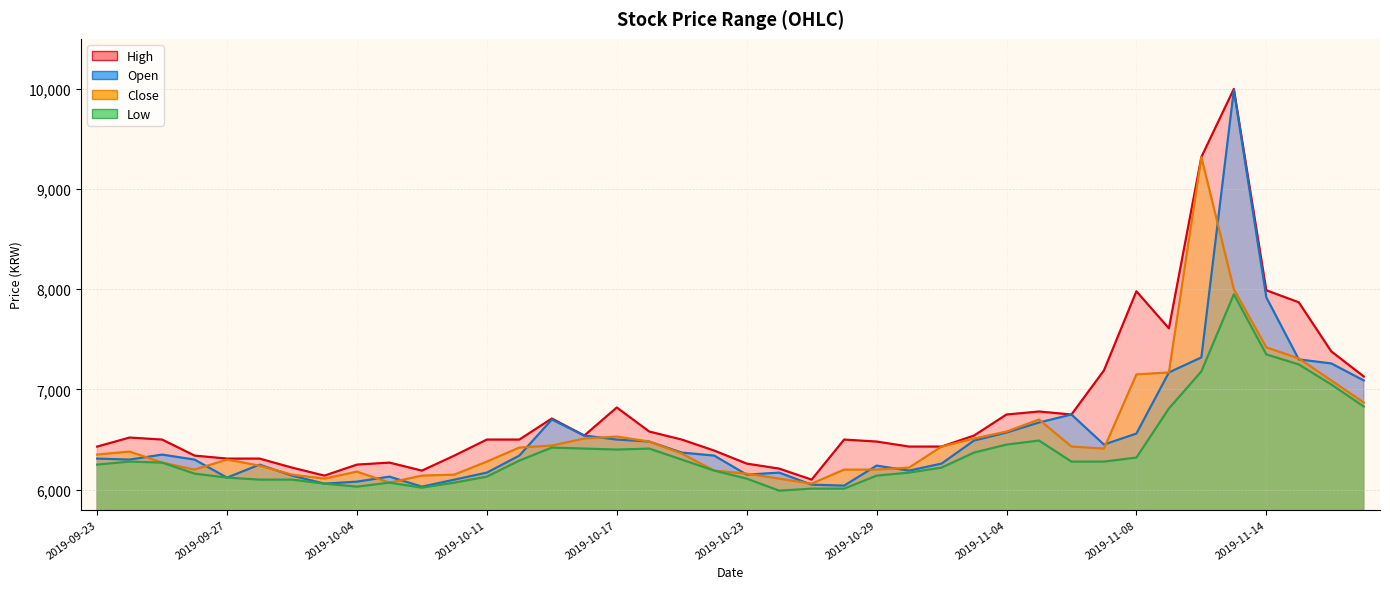

What is the difference between the maximum and second lowest values in the High series?

3860